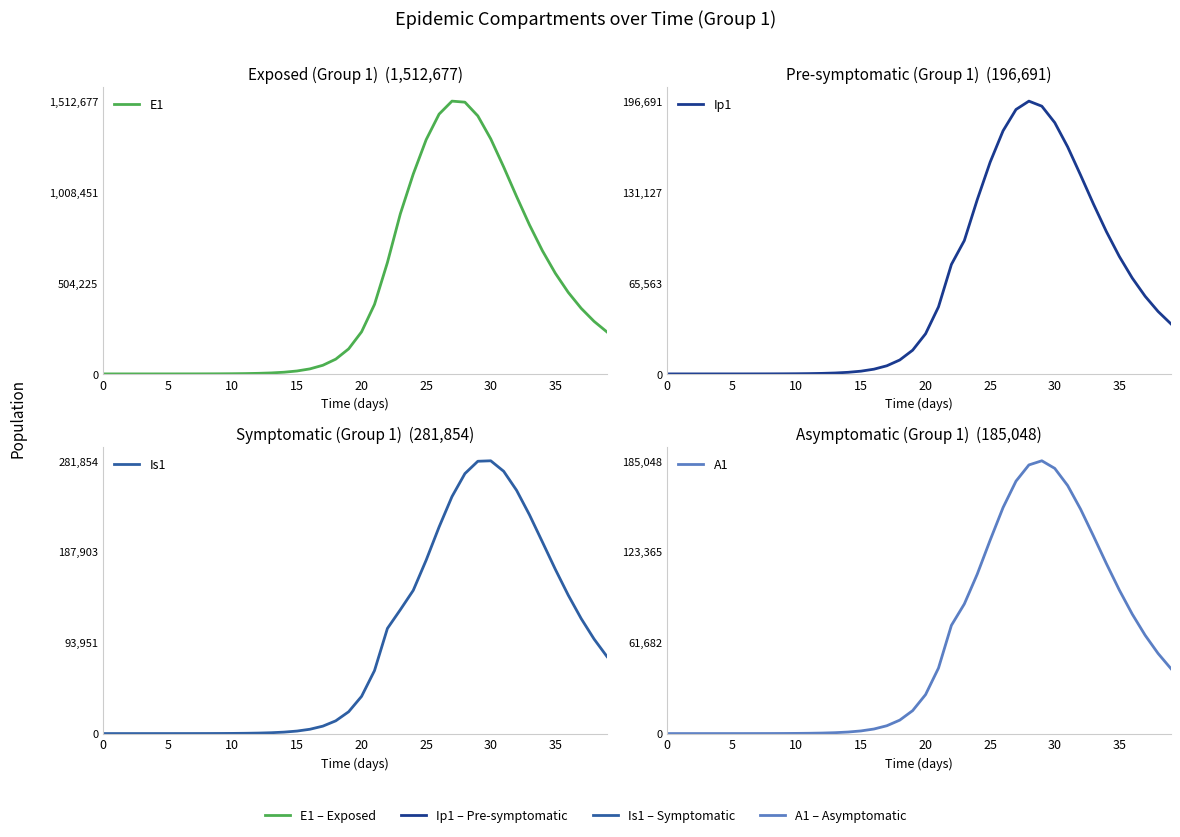

What is the difference between the A1 values at 18 and 33?

124857.1